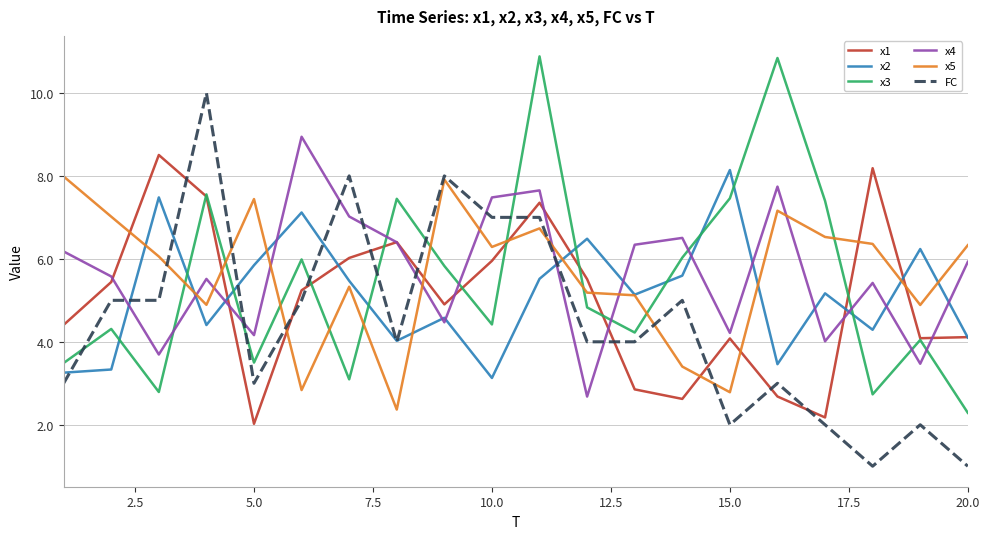

What is the average value of the x1 series?

5.0